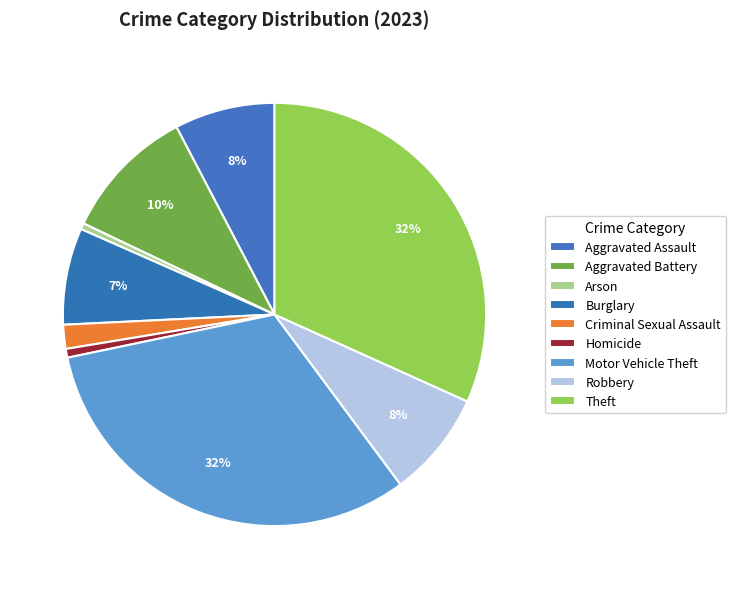

How many slices are in this pie chart?

9